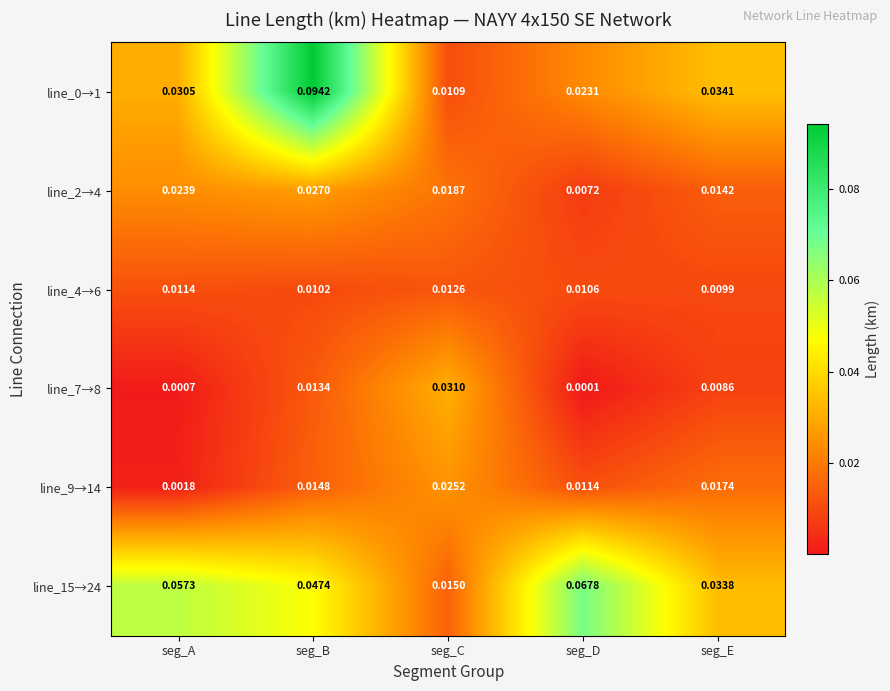

Where is line_9→14 nearest to the value 0?

seg_A